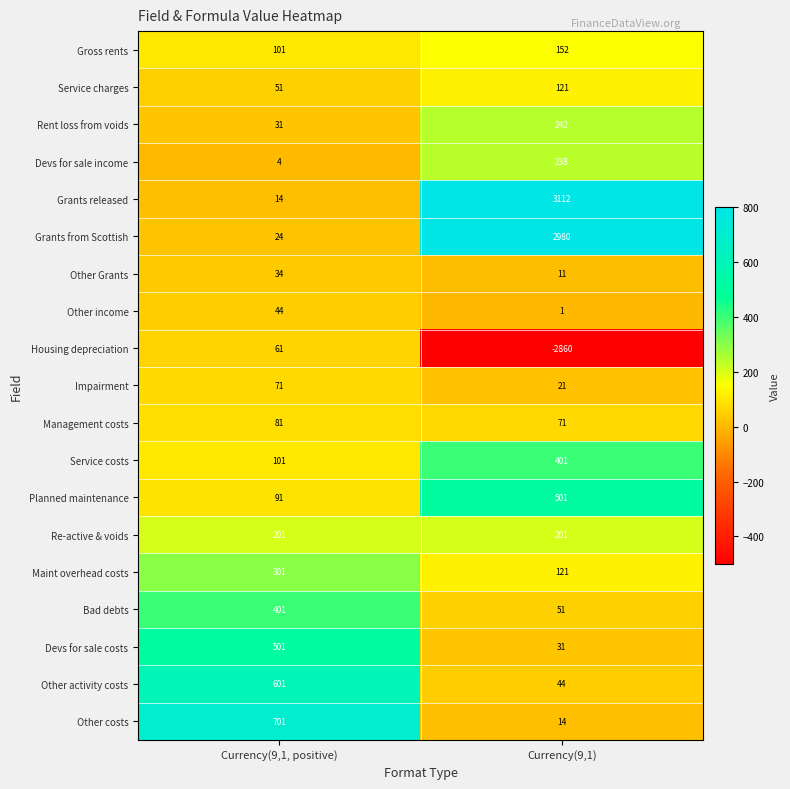

What is the difference between the maximum and minimum values in the Grants from Scottish series?

2956